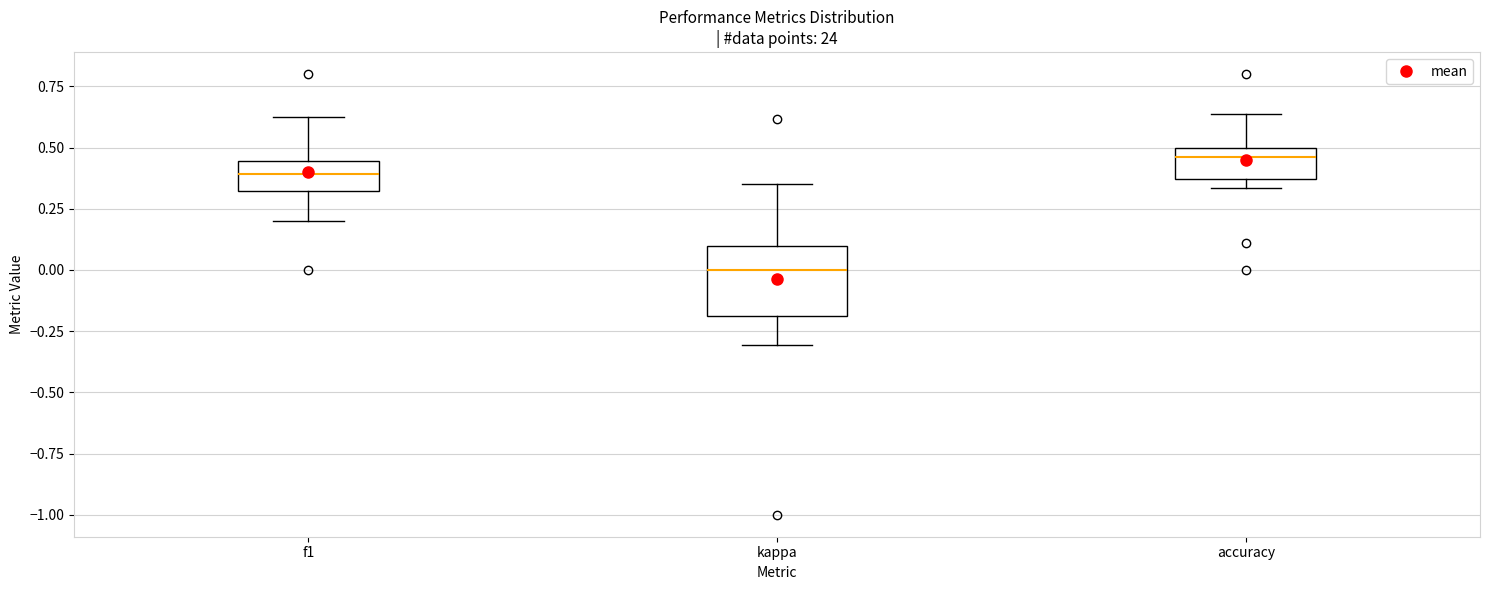

Where is the lower edge of the box for kappa on the y-axis? The values are not printed on the chart, so give them approximately, as read against the axis.

-0.20